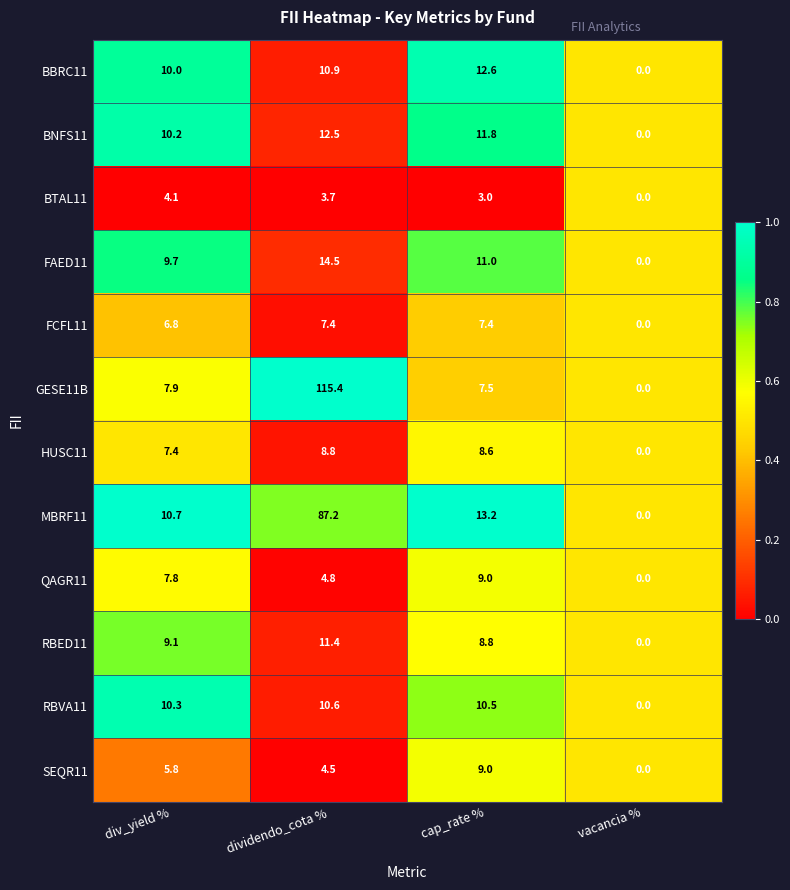

Which series has the largest range (max minus min)?

GESE11B